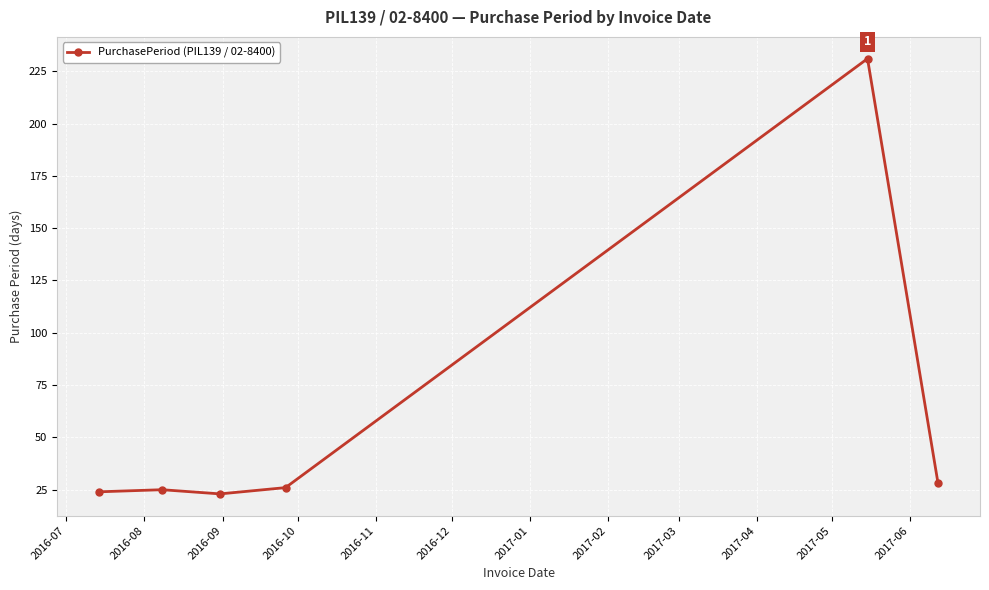

What is the greatest value displayed?

231